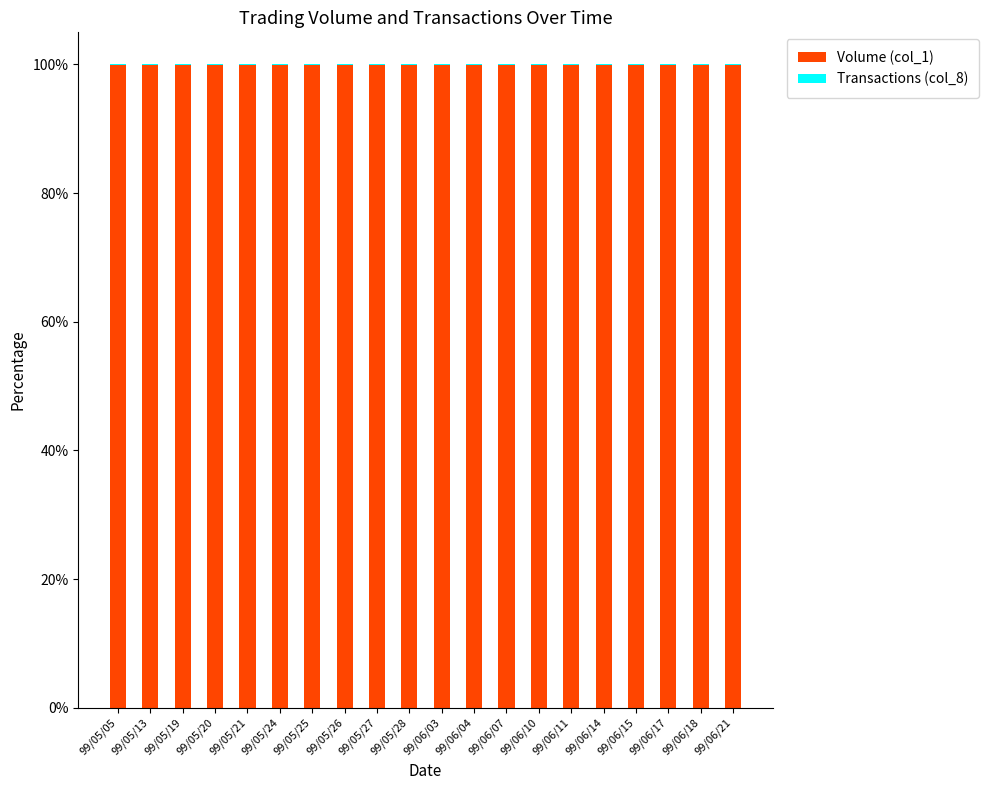

What is the sum of all Volume (col_1) values?

1999.8